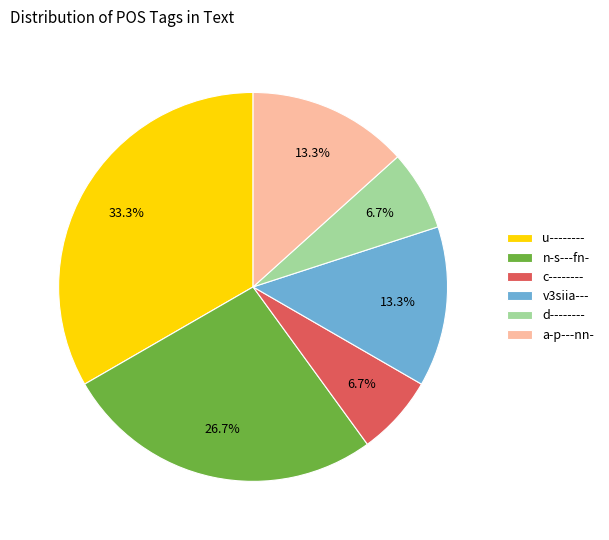

How much of the chart is everything except u--------?

66.7%